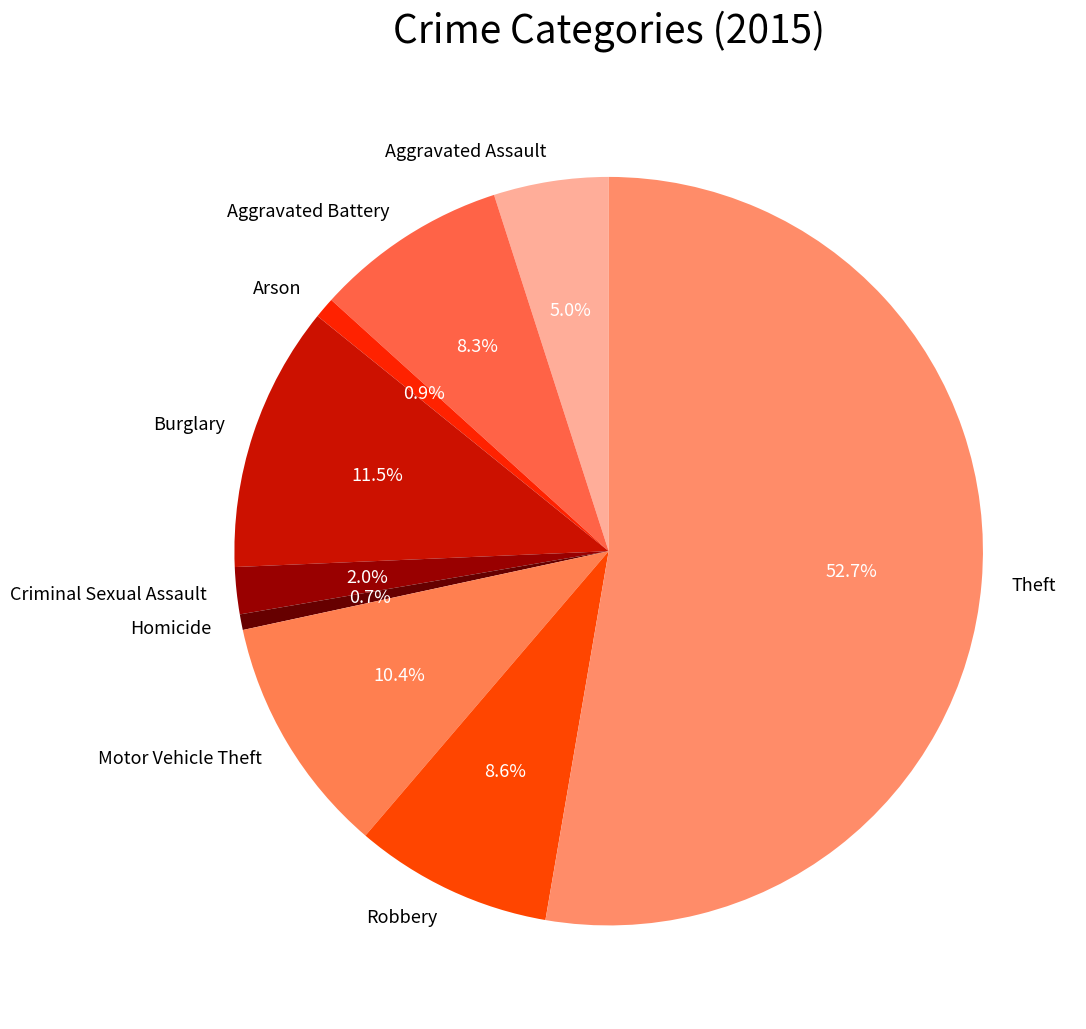

How many slices are in this pie chart?

9